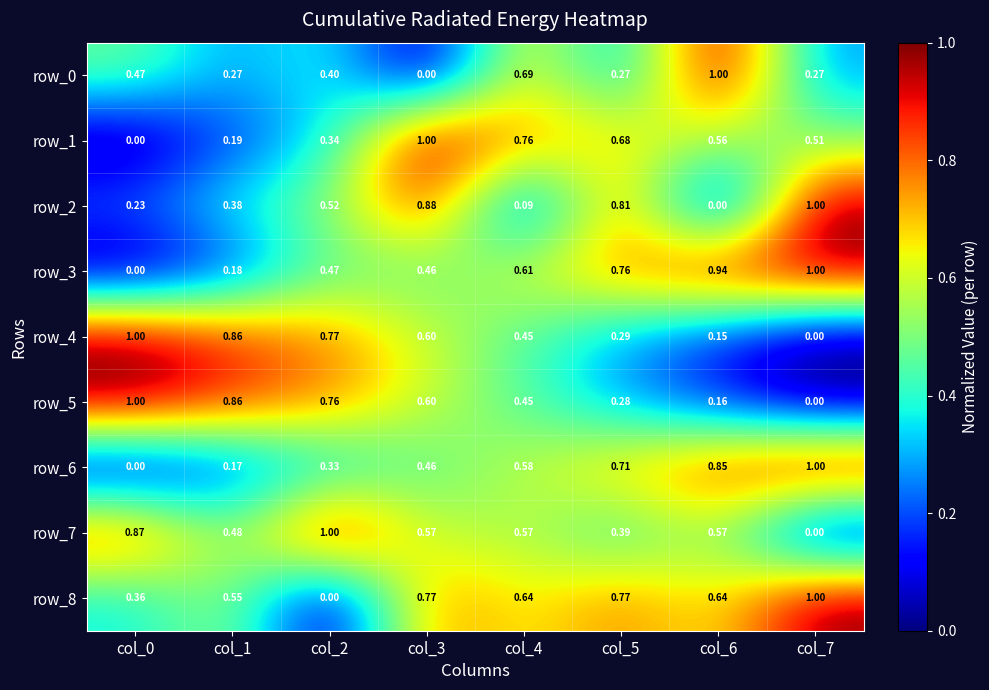

Is the value of row_3 at col_4 greater than the value of row_2 at col_1?

Yes